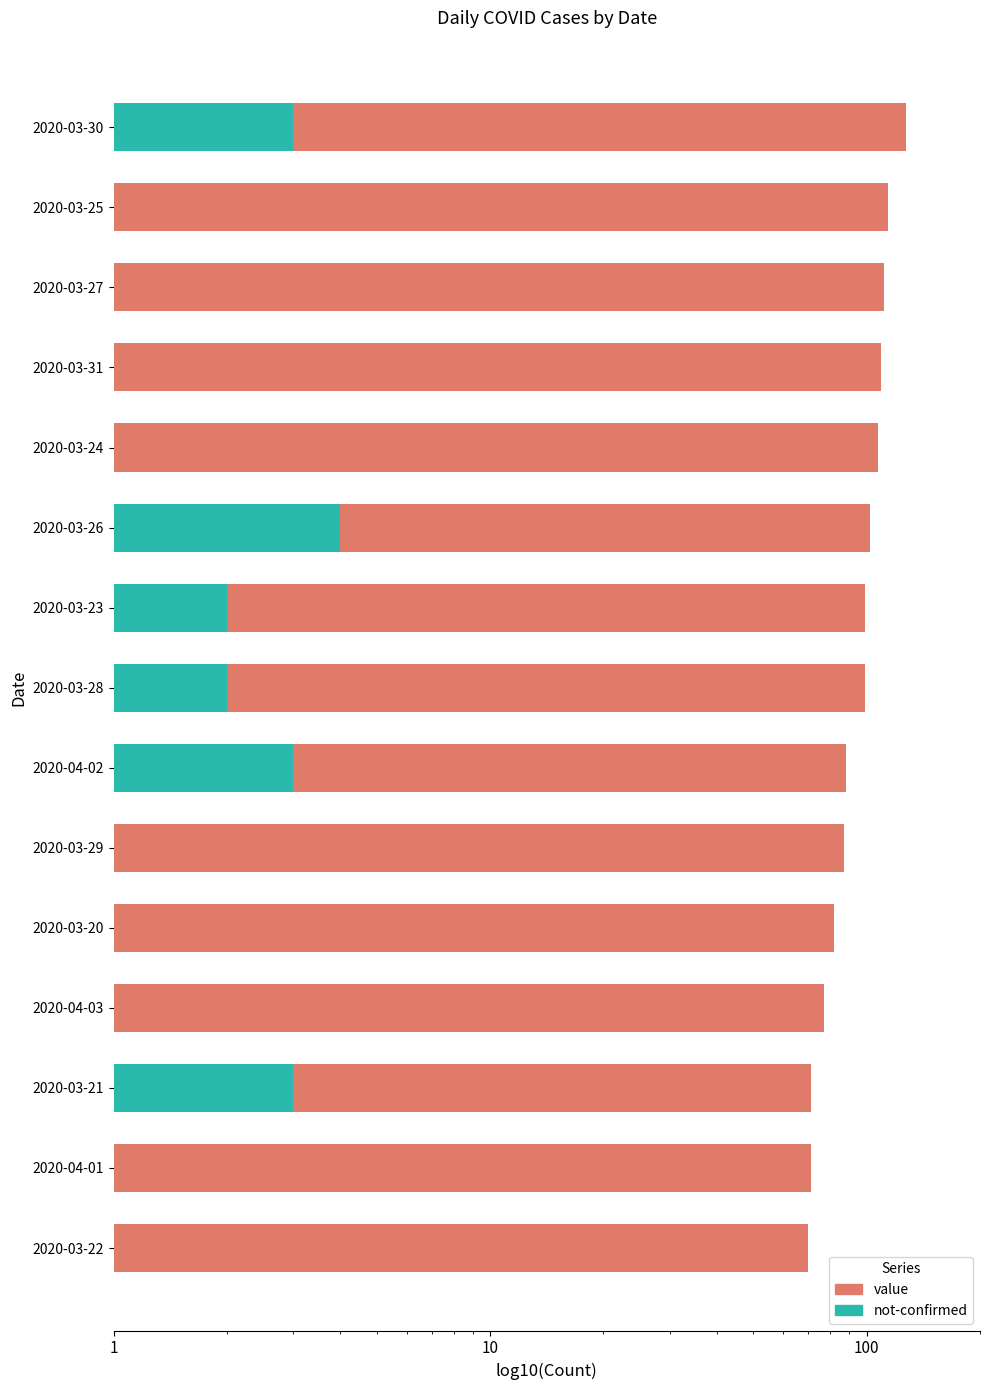

The value at 2020-03-29 is 87. True or false?

True